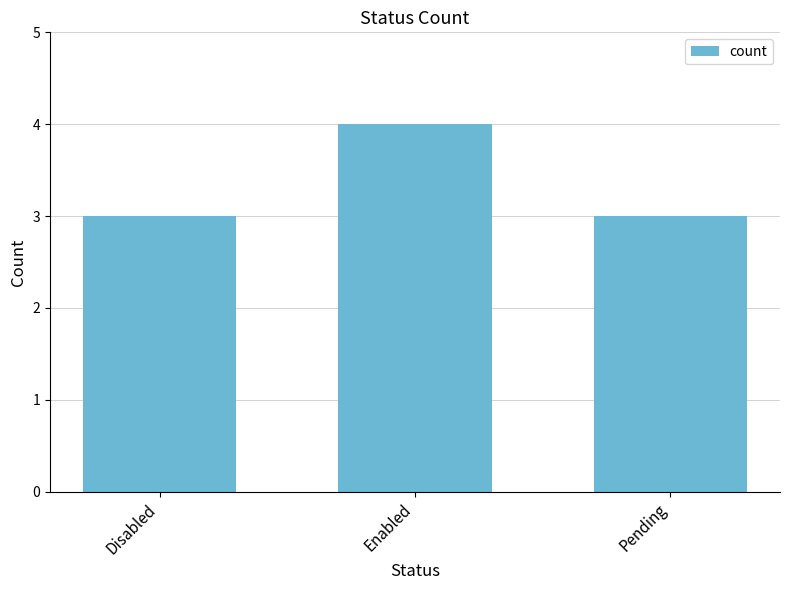

What is the minimum value shown in the chart?

3